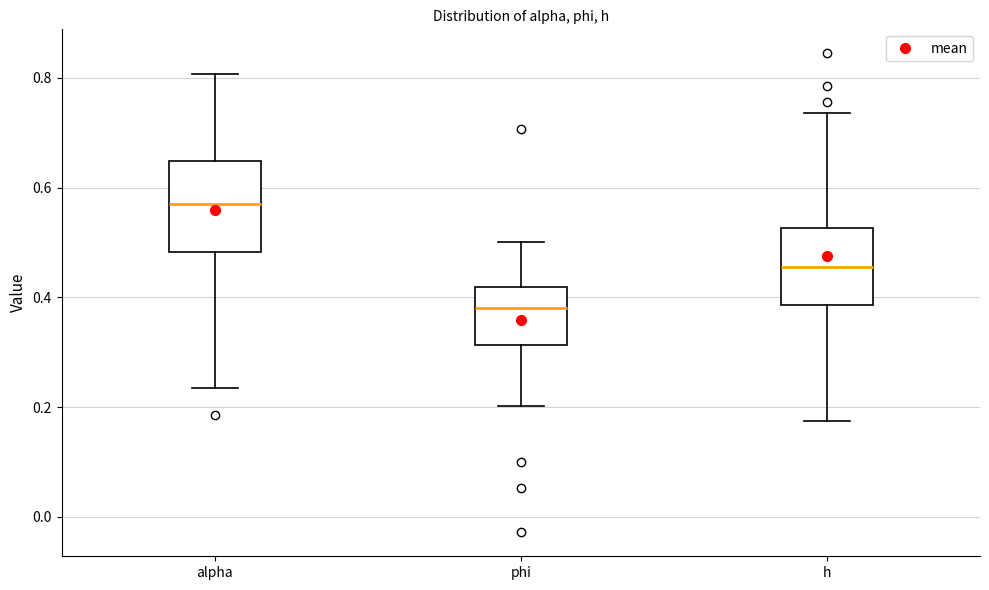

Reading left to right, read every box against the y-axis: the position of its median line, the range the box covers, and the ends of its whiskers. The values are not printed on the chart, so give them approximately, as read against the axis.

alpha: median 0.58, box 0.48 to 0.64, whiskers 0.24 to 0.80
phi: median 0.38, box 0.32 to 0.42, whiskers 0.20 to 0.50
h: median 0.46, box 0.38 to 0.52, whiskers 0.18 to 0.74